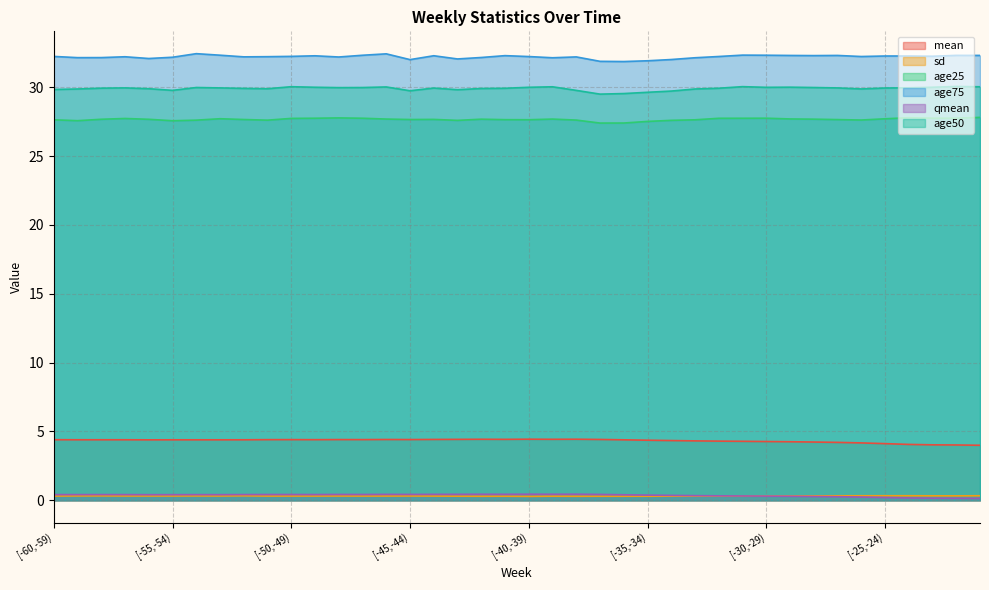

Is it true that age25 equals 27.6 at [-59,-58)?

True